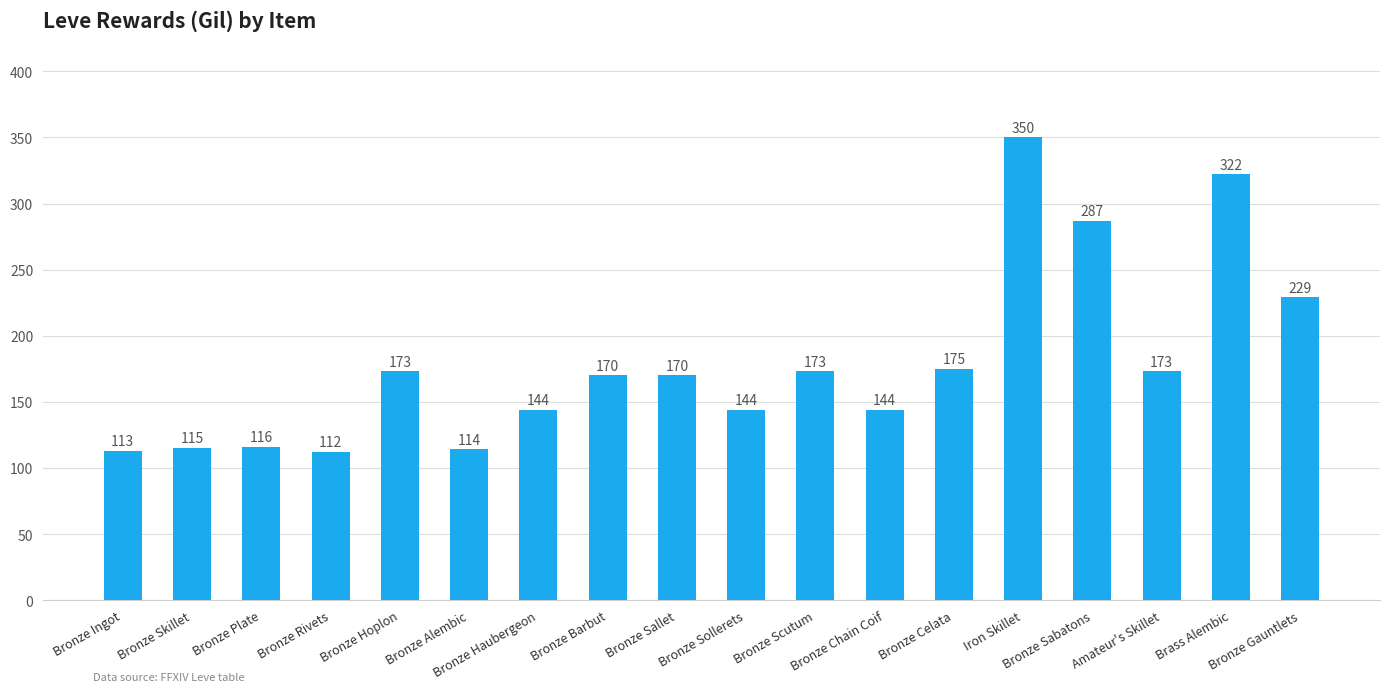

Is it true that the value at Iron Skillet is 350?

True